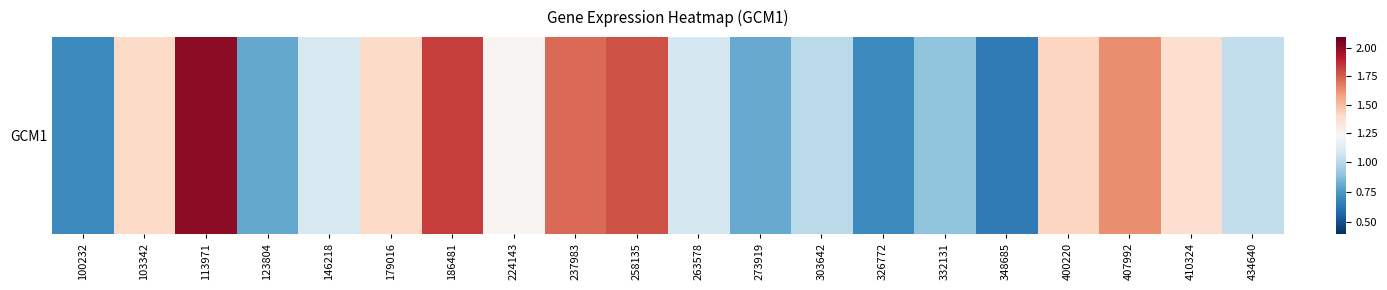

Which category has the lowest value across all series?

348685